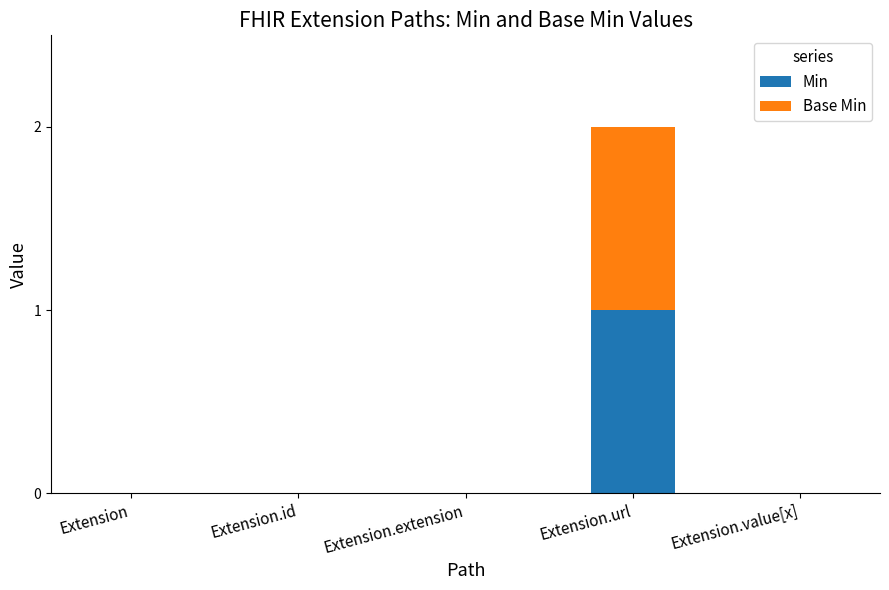

At which category is the sum across all series the highest?

Extension.url